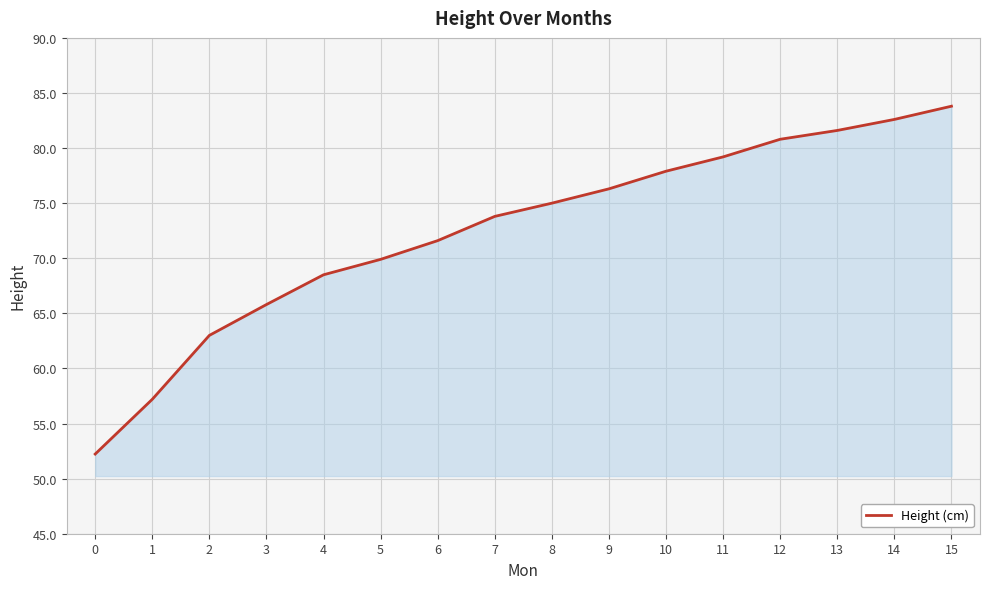

Does the chart display data point markers on the line(s)?

No